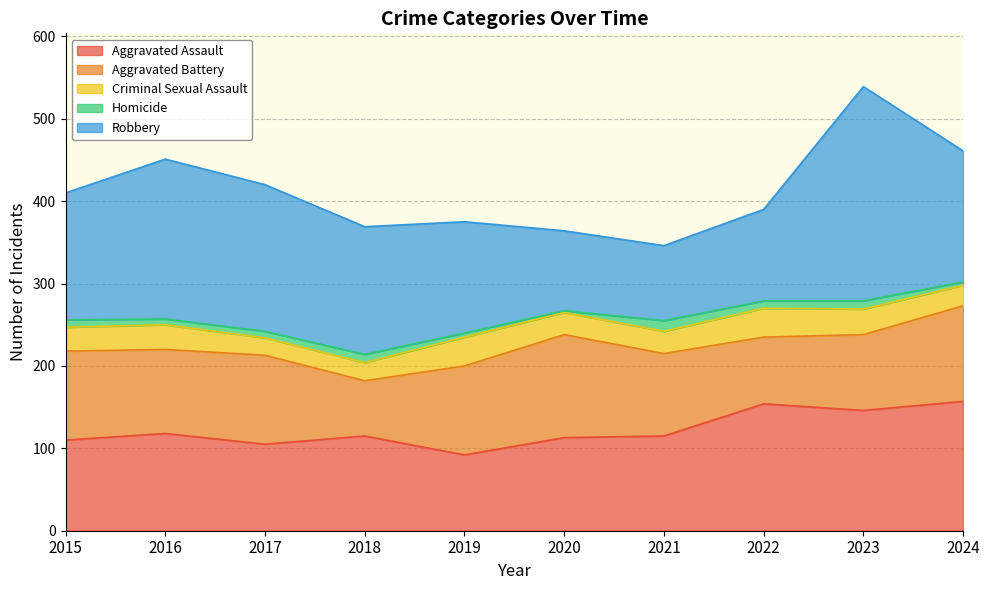

What is the total value across all series at 2015?

410